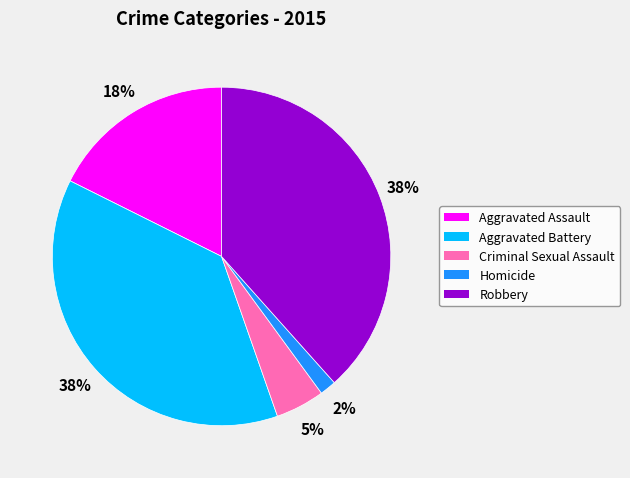

To the nearest percent, what is the difference between the Aggravated Battery and Criminal Sexual Assault slice percentages?

33%